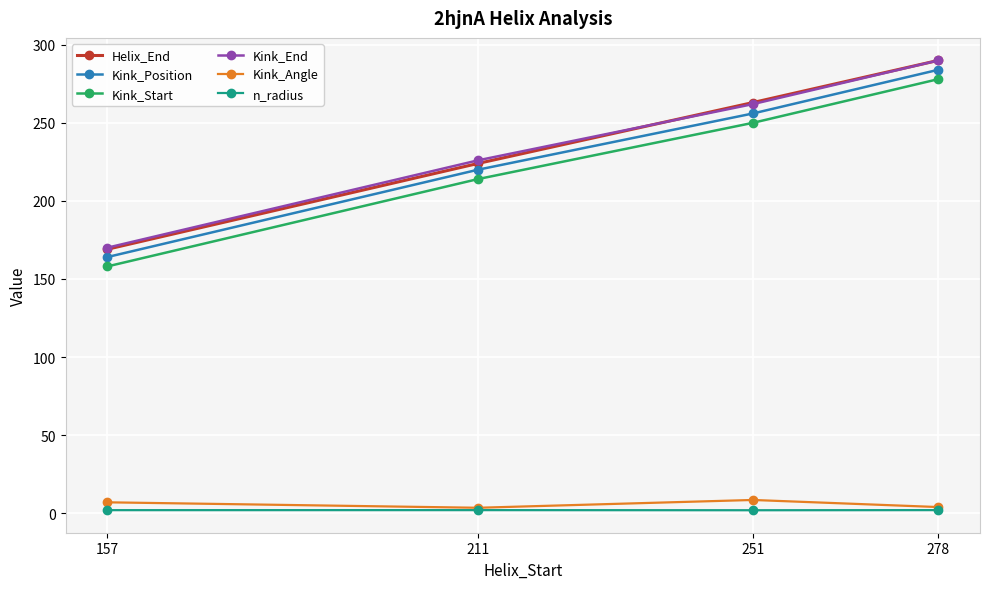

At which label does Helix_End reach its peak?

278